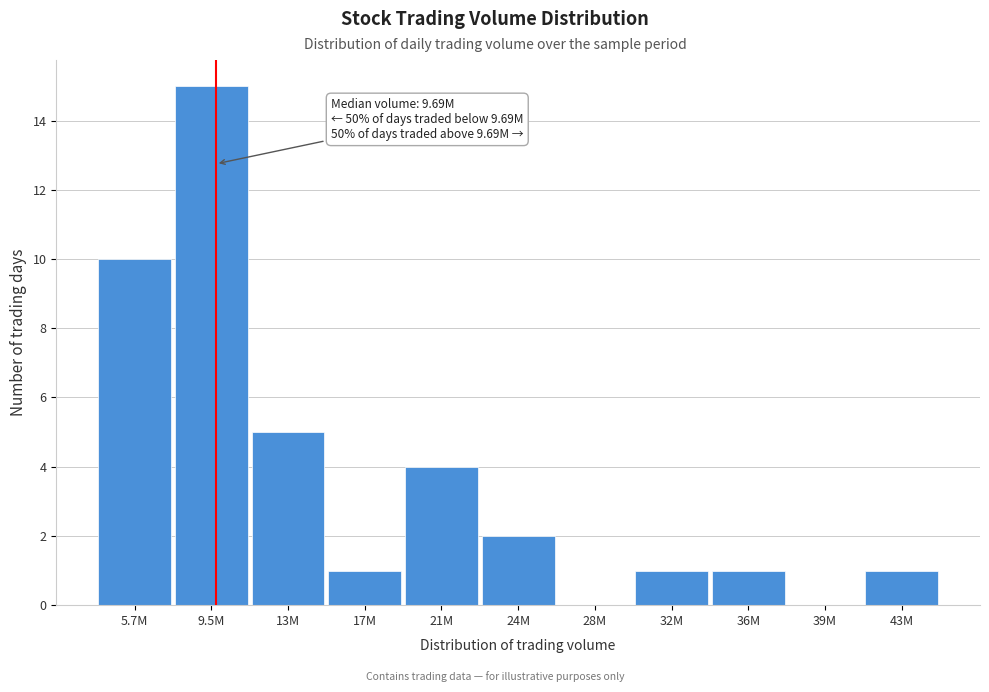

Reading right to left, extract all data points from this chart.

43M=1	39M=0	36M=1	32M=1	28M=0	24M=2	21M=4	17M=1	13M=5	9.5M=15	5.7M=10